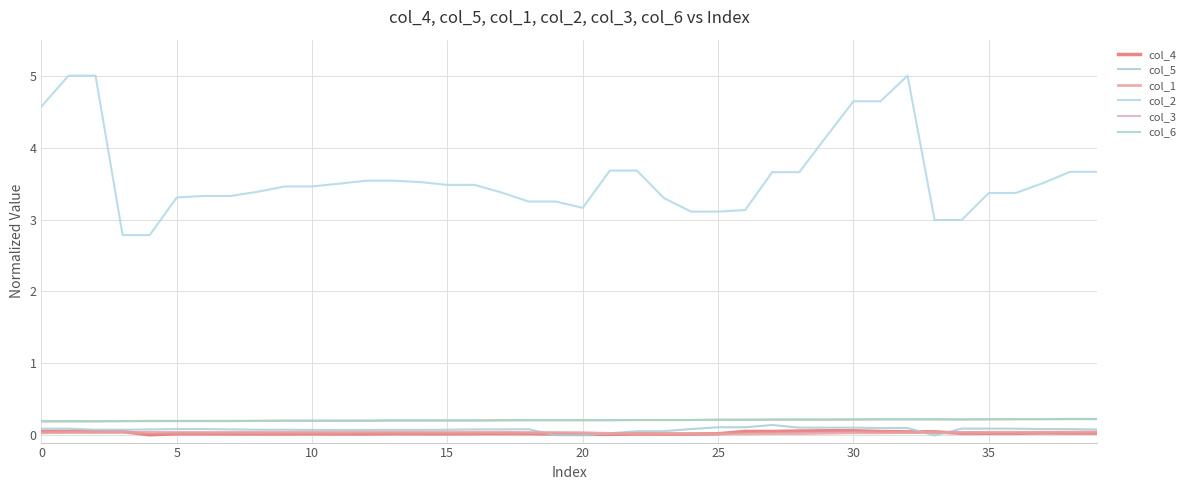

In col_5, how many points are higher than both neighbors (excluding endpoints)?

2